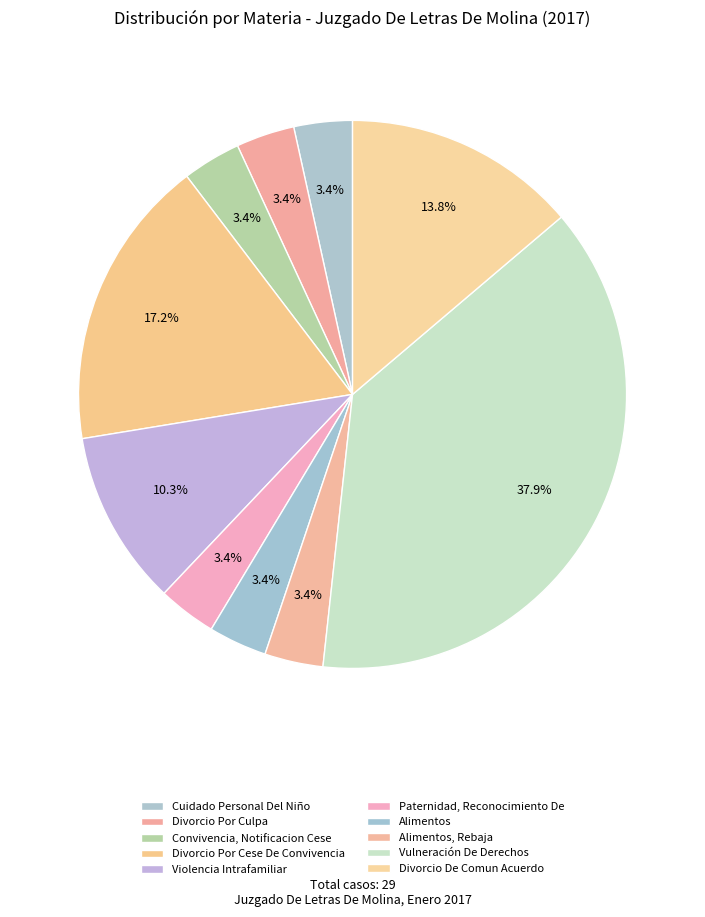

To the nearest percent, what is the combined percentage of Violencia Intrafamiliar and Paternidad, Reconocimiento De?

14%